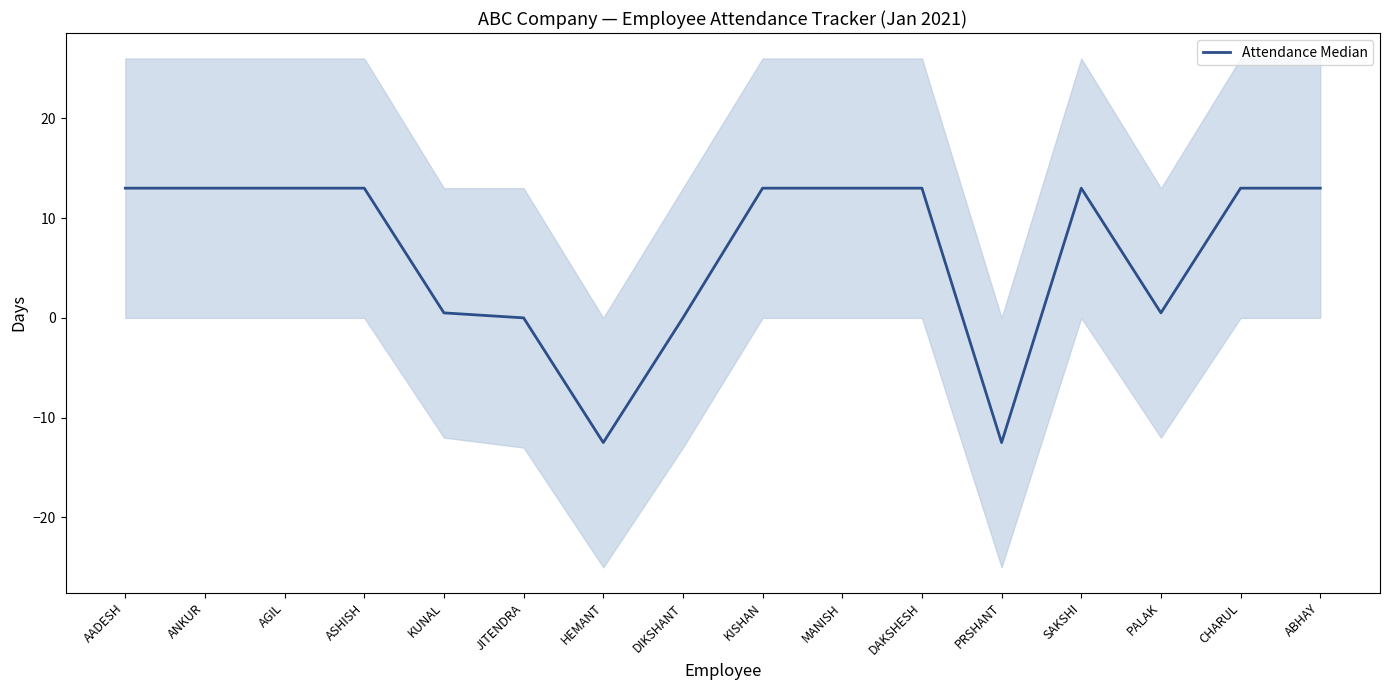

Does the chart have visible grid lines?

No